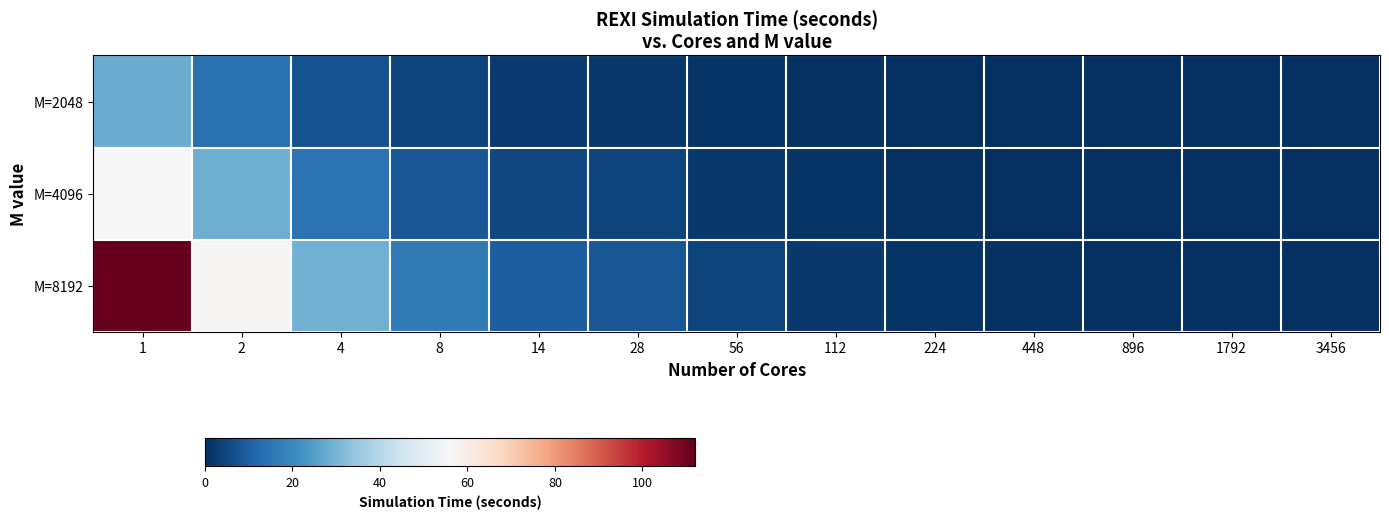

Which series has the largest range (max minus min)?

M=8192